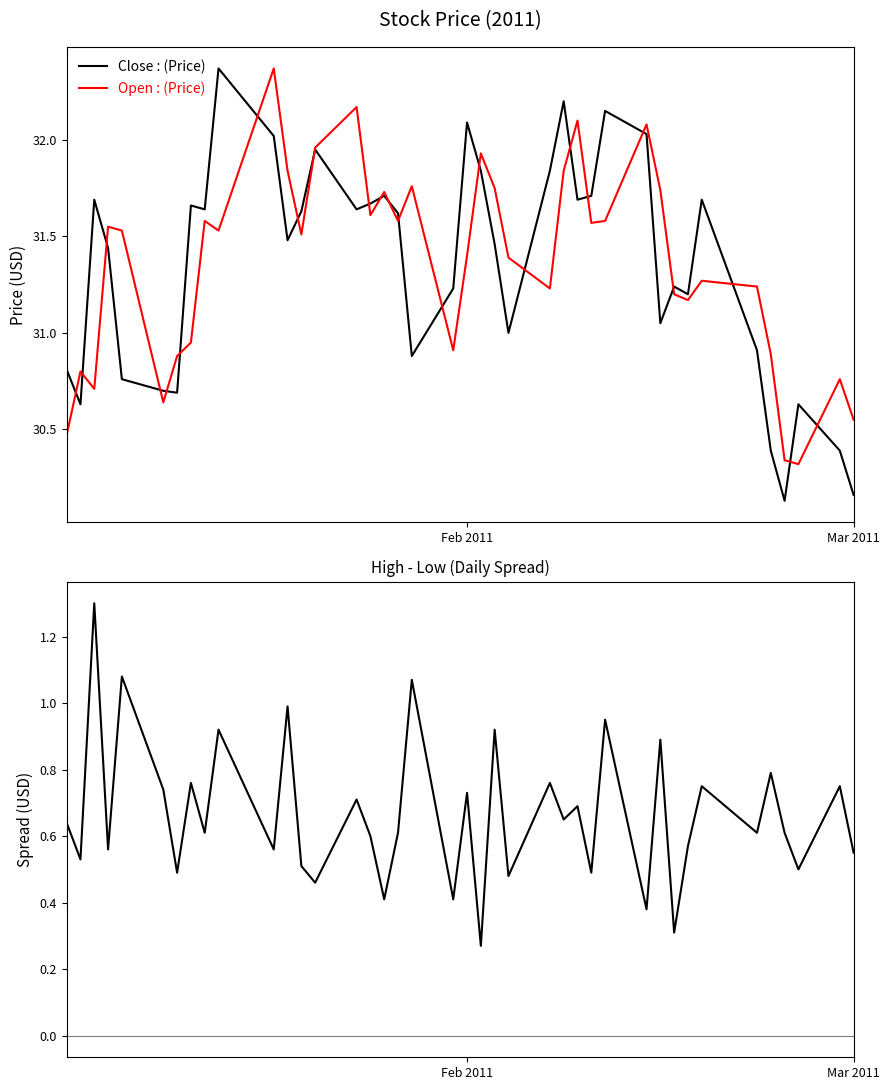

True or false: Close : (Price) and High-Low Spread intersect in this chart.

False